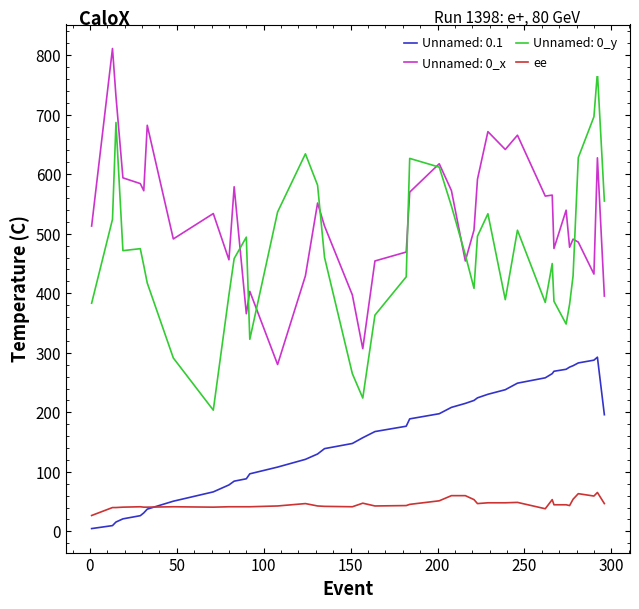

Reading right to left, extract all data points from this chart.

46.7	65.3	59.3	63.3	54.0	43.3	44.7	44.7	53.3	38.0	48.7	48.0	48.0	46.7	53.3	60.0	60.0	51.3	45.3	43.3	42.7	47.3	41.3	42.0	42.7	46.7	42.7	41.3	41.3	41.3	41.3	40.7	41.3	40.7	40.7	41.3	40.7	40.0	40.0	26.7